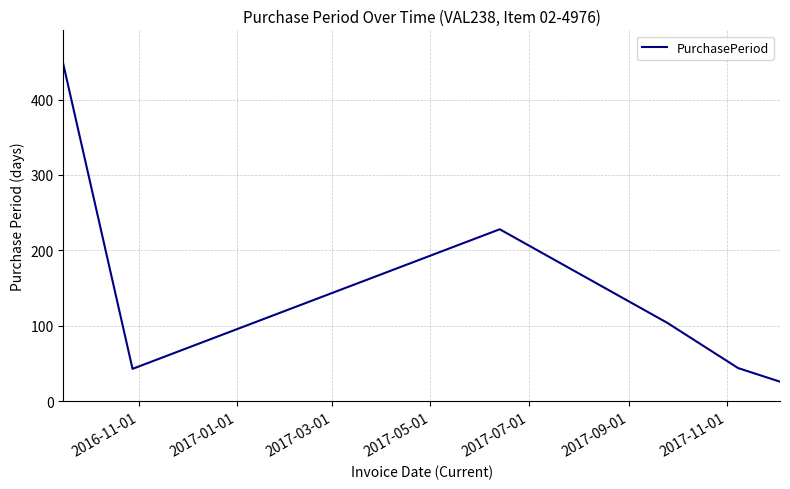

What is the maximum value shown in the chart?

447